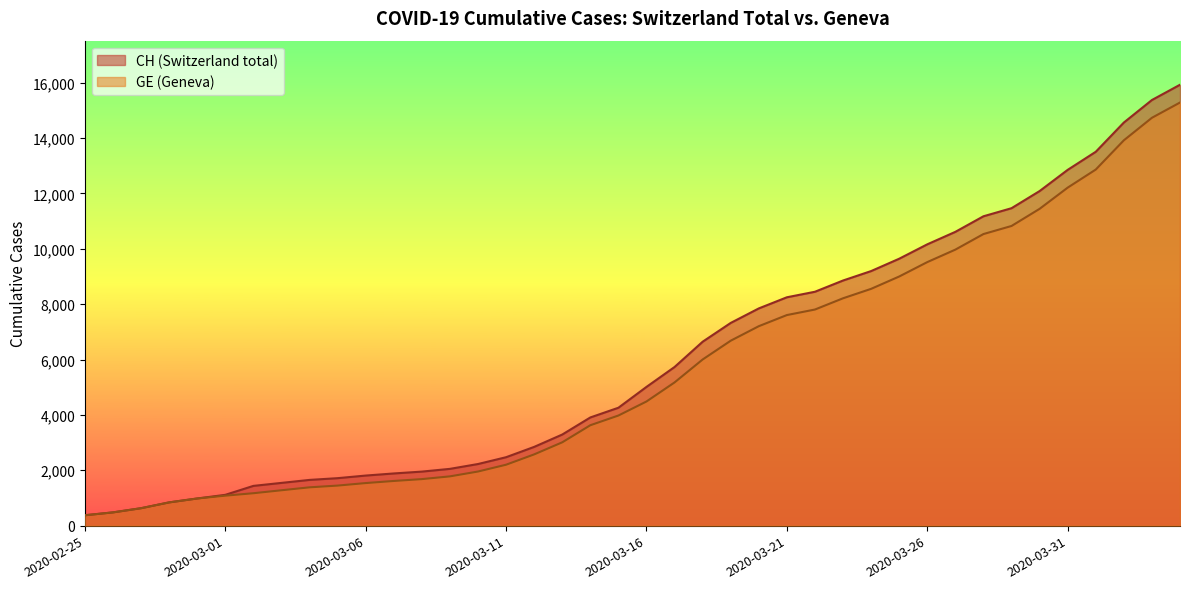

What is the label of the 37th point from the left?

2020-04-01